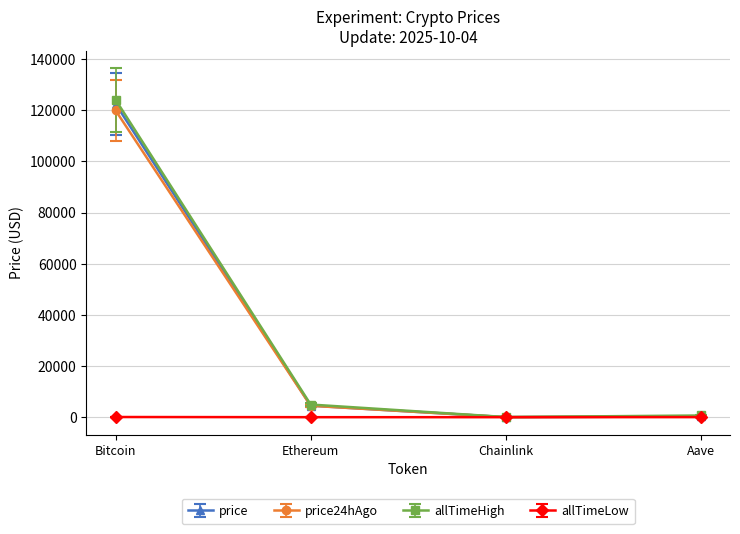

What is the total value across all series at Ethereum?

13922.4